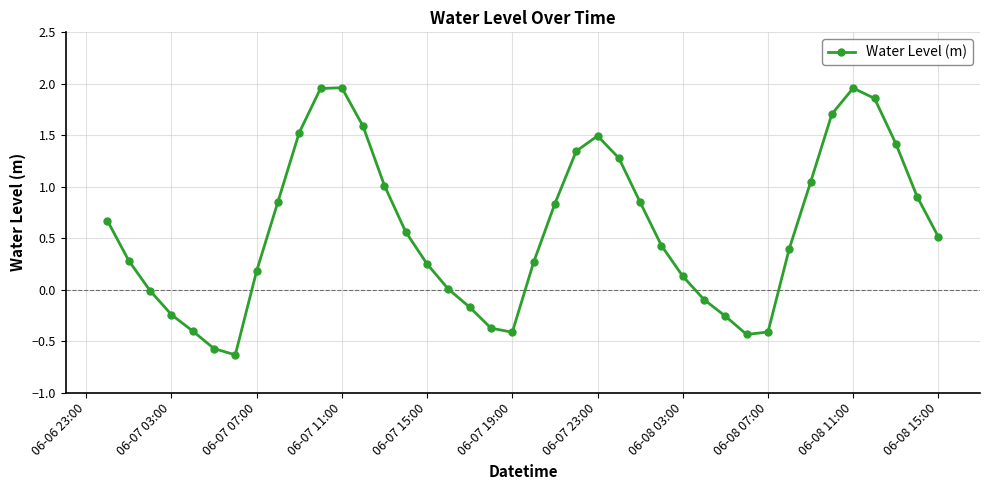

What is the smallest value displayed?

-0.6